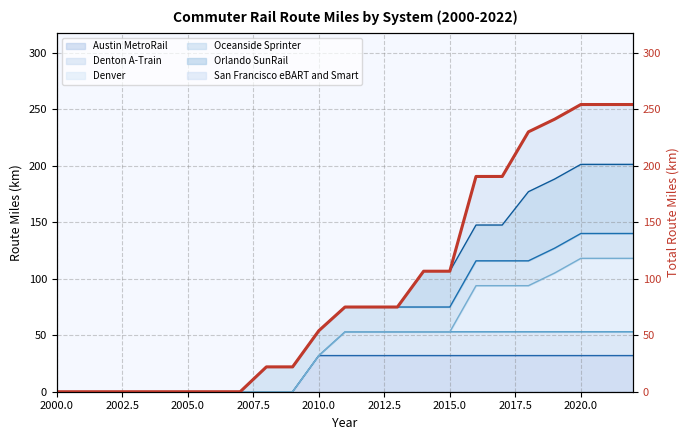

What is the difference between the maximum and minimum values?

254.3